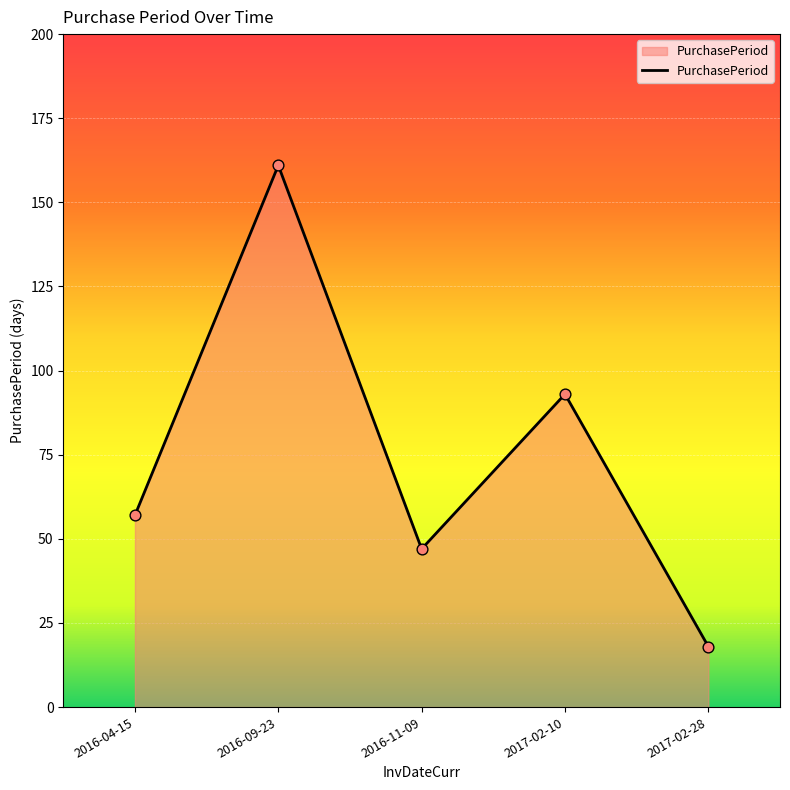

What is the change in value from 2016-09-23 to 2017-02-10?

-68